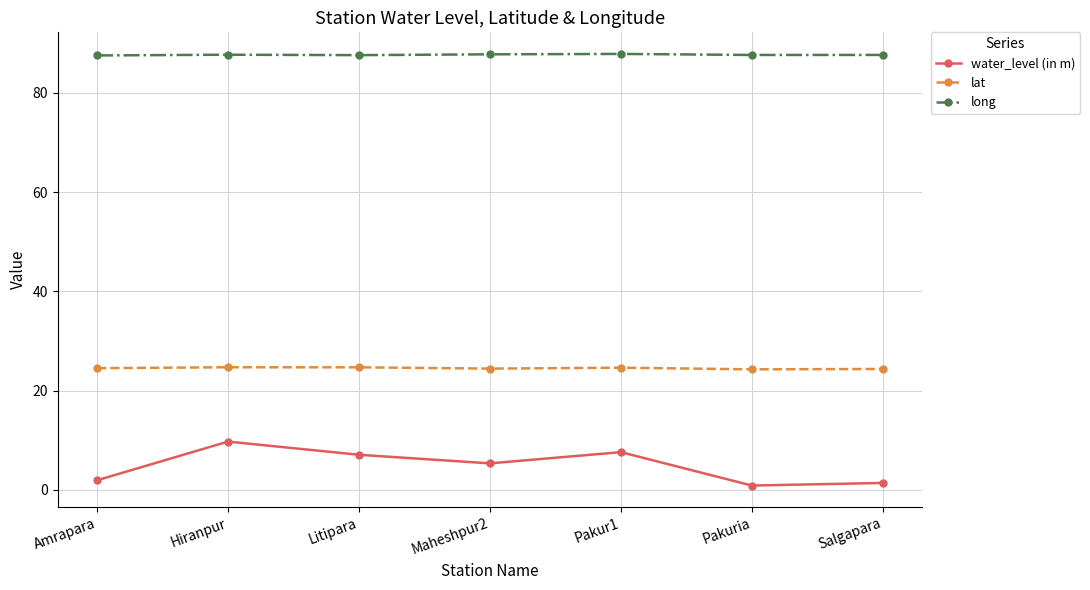

How many series are shown in this chart?

3